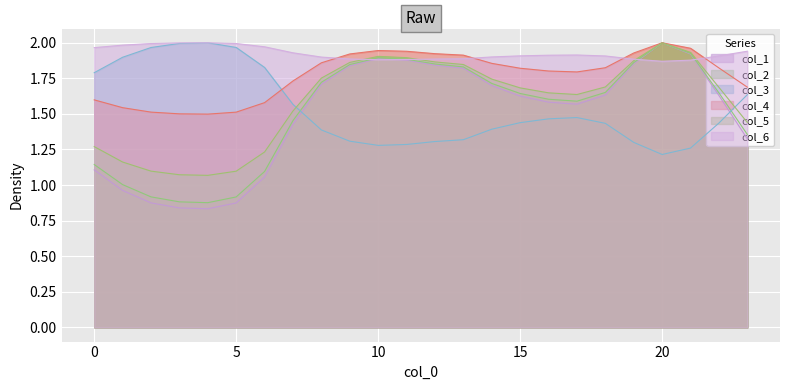

The value of col_1 at 11 is 1.9. True or false?

True